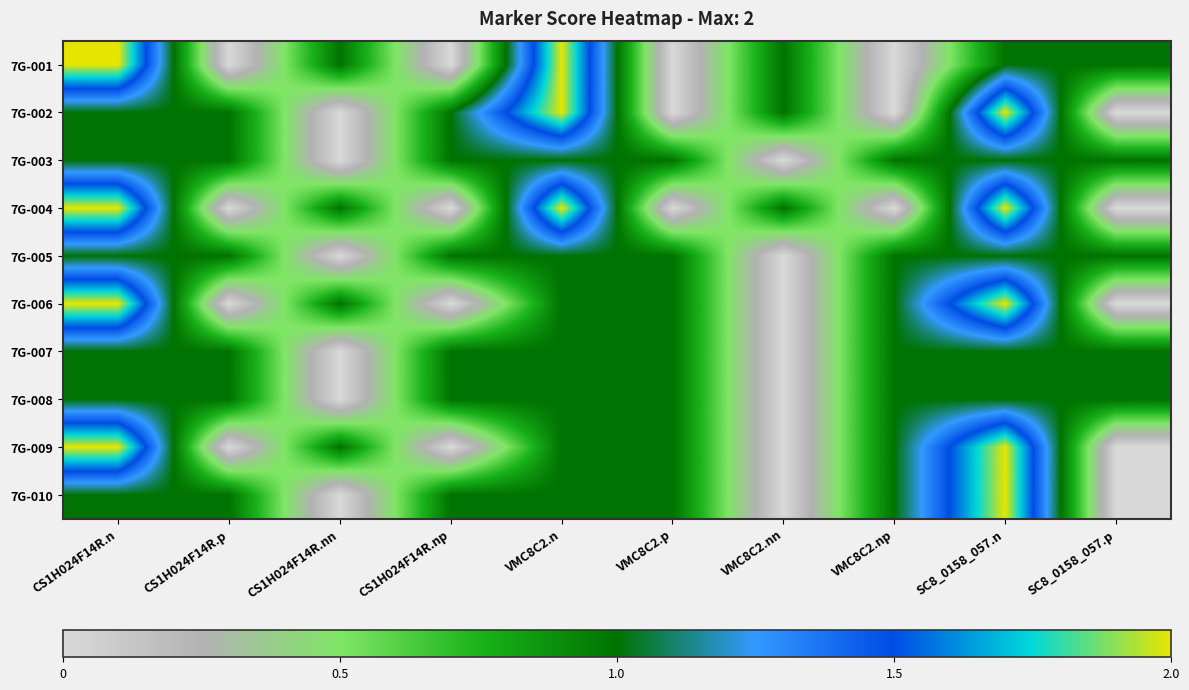

Reading left to right, what are all the values shown in this chart?

7G-001: CS1H024F14R.n=2	CS1H024F14R.p=0	CS1H024F14R.nn=1	CS1H024F14R.np=0	VMC8C2.n=2	VMC8C2.p=0	VMC8C2.nn=1	VMC8C2.np=0	SC8_0158_057.n=1	SC8_0158_057.p=1
7G-002: CS1H024F14R.n=1	CS1H024F14R.p=1	CS1H024F14R.nn=0	CS1H024F14R.np=1	VMC8C2.n=2	VMC8C2.p=0	VMC8C2.nn=1	VMC8C2.np=0	SC8_0158_057.n=2	SC8_0158_057.p=0
7G-003: CS1H024F14R.n=1	CS1H024F14R.p=1	CS1H024F14R.nn=0	CS1H024F14R.np=1	VMC8C2.n=1	VMC8C2.p=1	VMC8C2.nn=0	VMC8C2.np=1	SC8_0158_057.n=1	SC8_0158_057.p=1
7G-004: CS1H024F14R.n=2	CS1H024F14R.p=0	CS1H024F14R.nn=1	CS1H024F14R.np=0	VMC8C2.n=2	VMC8C2.p=0	VMC8C2.nn=1	VMC8C2.np=0	SC8_0158_057.n=2	SC8_0158_057.p=0
7G-005: CS1H024F14R.n=1	CS1H024F14R.p=1	CS1H024F14R.nn=0	CS1H024F14R.np=1	VMC8C2.n=1	VMC8C2.p=1	VMC8C2.nn=0	VMC8C2.np=1	SC8_0158_057.n=1	SC8_0158_057.p=1
7G-006: CS1H024F14R.n=2	CS1H024F14R.p=0	CS1H024F14R.nn=1	CS1H024F14R.np=0	VMC8C2.n=1	VMC8C2.p=1	VMC8C2.nn=0	VMC8C2.np=1	SC8_0158_057.n=2	SC8_0158_057.p=0
7G-007: CS1H024F14R.n=1	CS1H024F14R.p=1	CS1H024F14R.nn=0	CS1H024F14R.np=1	VMC8C2.n=1	VMC8C2.p=1	VMC8C2.nn=0	VMC8C2.np=1	SC8_0158_057.n=1	SC8_0158_057.p=1
7G-008: CS1H024F14R.n=1	CS1H024F14R.p=1	CS1H024F14R.nn=0	CS1H024F14R.np=1	VMC8C2.n=1	VMC8C2.p=1	VMC8C2.nn=0	VMC8C2.np=1	SC8_0158_057.n=1	SC8_0158_057.p=1
7G-009: CS1H024F14R.n=2	CS1H024F14R.p=0	CS1H024F14R.nn=1	CS1H024F14R.np=0	VMC8C2.n=1	VMC8C2.p=1	VMC8C2.nn=0	VMC8C2.np=1	SC8_0158_057.n=2	SC8_0158_057.p=0
7G-010: CS1H024F14R.n=1	CS1H024F14R.p=1	CS1H024F14R.nn=0	CS1H024F14R.np=1	VMC8C2.n=1	VMC8C2.p=1	VMC8C2.nn=0	VMC8C2.np=1	SC8_0158_057.n=2	SC8_0158_057.p=0